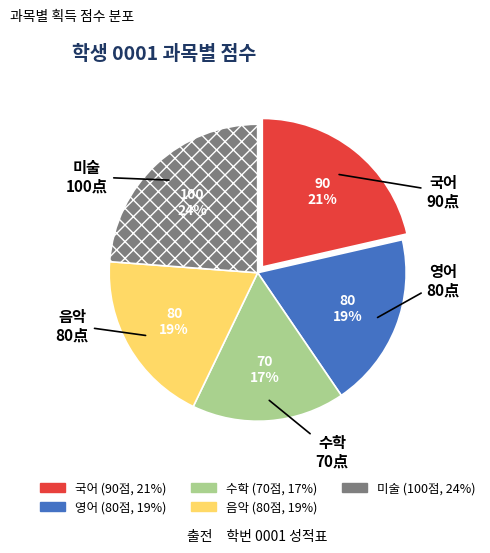

Approximately how many times larger is the value at 영어 compared to 미술?

0.8